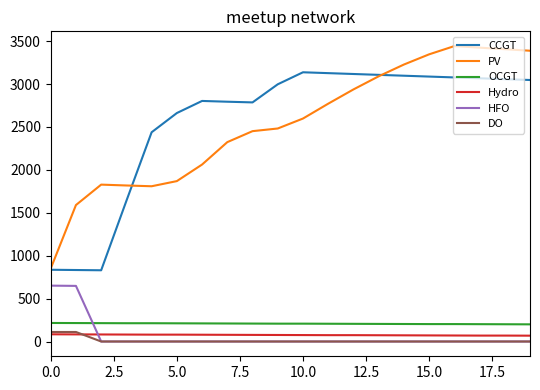

How many lines are shown in the chart?

6